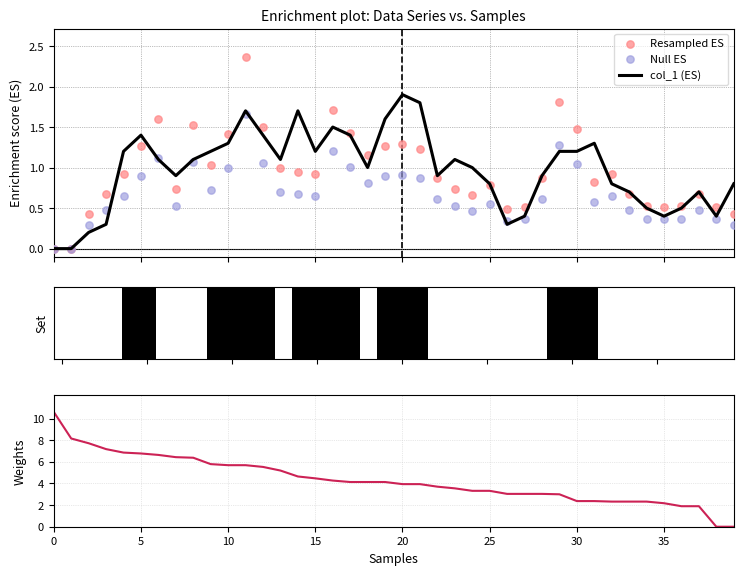

At how many categories does at least one series exceed 8?

2